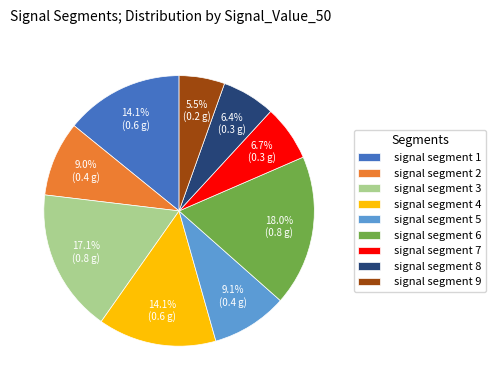

The signal segment 6 slice represents 25% of the pie. True or false?

False